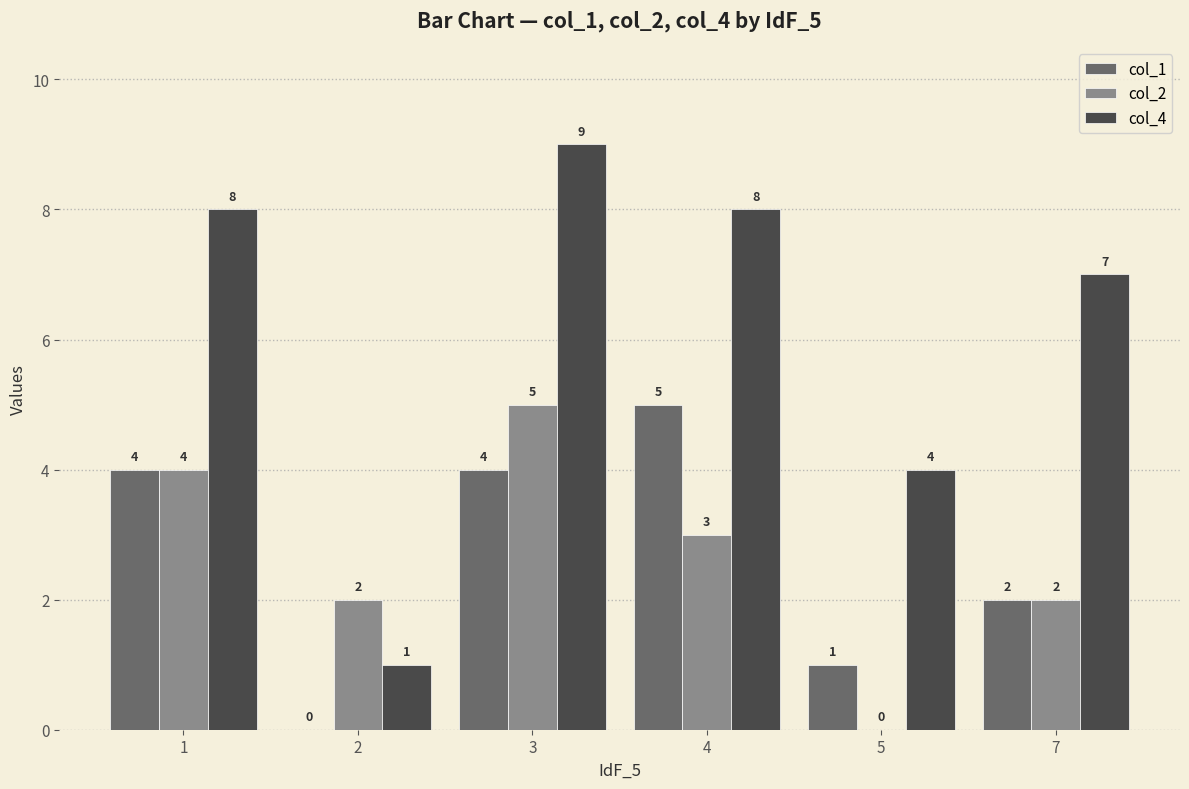

At which category is the sum across all series the highest?

3